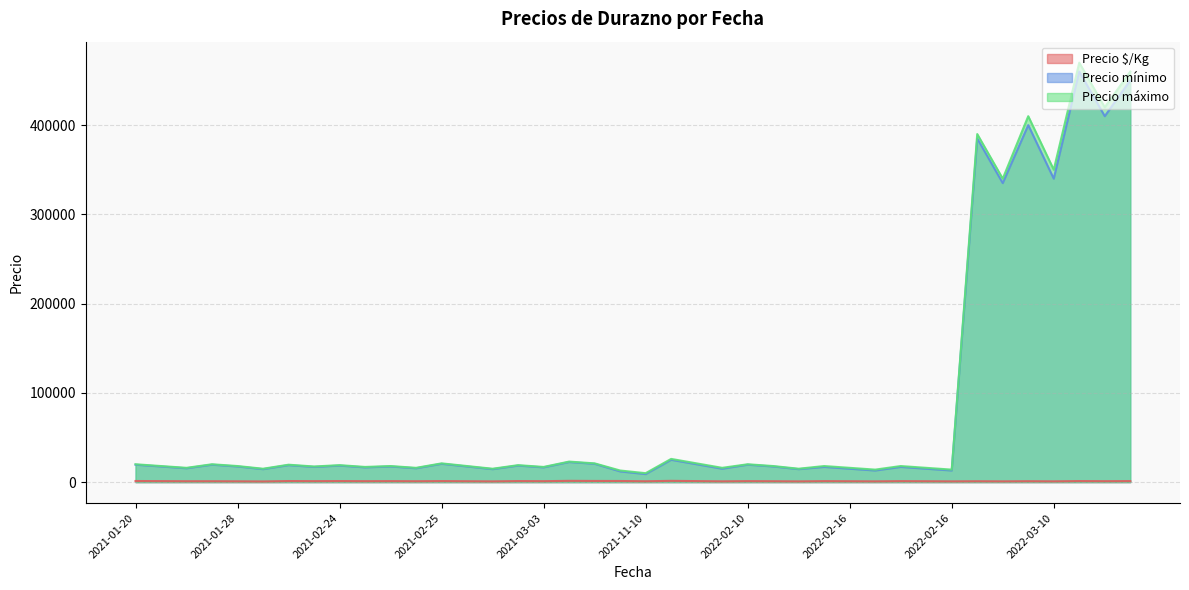

At which category does the chart reach its peak across all series?

2022-03-17